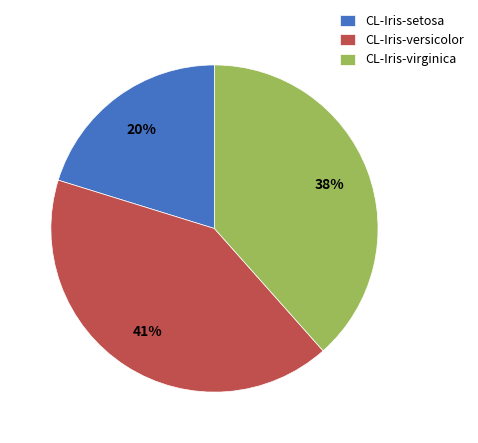

Rank the categories by value from highest to lowest.

CL-Iris-versicolor, CL-Iris-virginica, CL-Iris-setosa